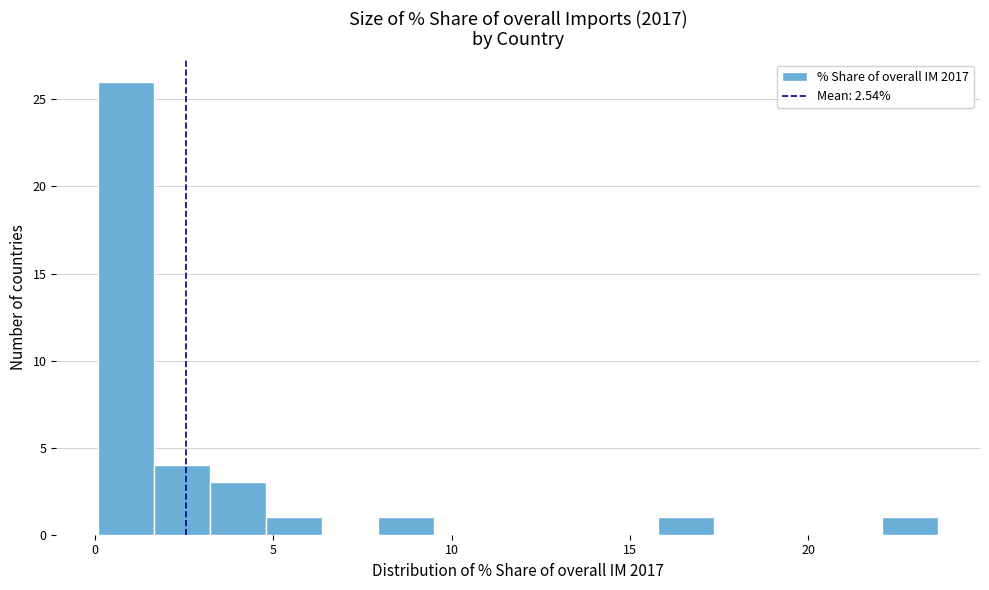

Around what value on the x-axis is the tallest bar? Give the approximate position of its centre, as read against the axis.

1.0